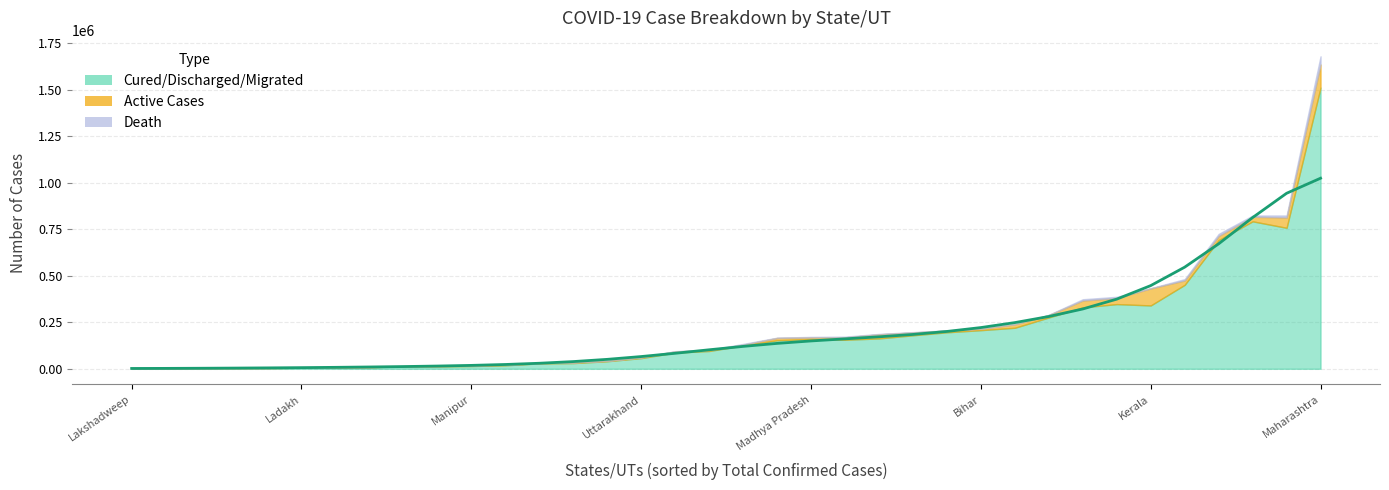

Rank the categories by value from lowest to highest.

Lakshadweep, Ladakh, Manipur, Uttarakhand, Madhya Pradesh, Bihar, Kerala, Maharashtra, 8, 9, 10, 11, 12, 13, 14, 15, 16, 17, 18, 19, 20, 21, 22, 23, 24, 25, 26, 27, 28, 29, 30, 31, 32, 33, 34, 35